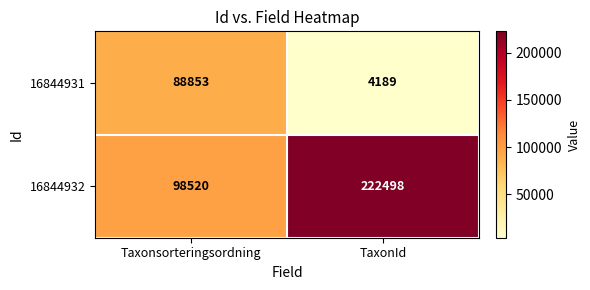

Reading left to right, extract all data points from this chart.

16844931: 88853	4189
16844932: 98520	222498